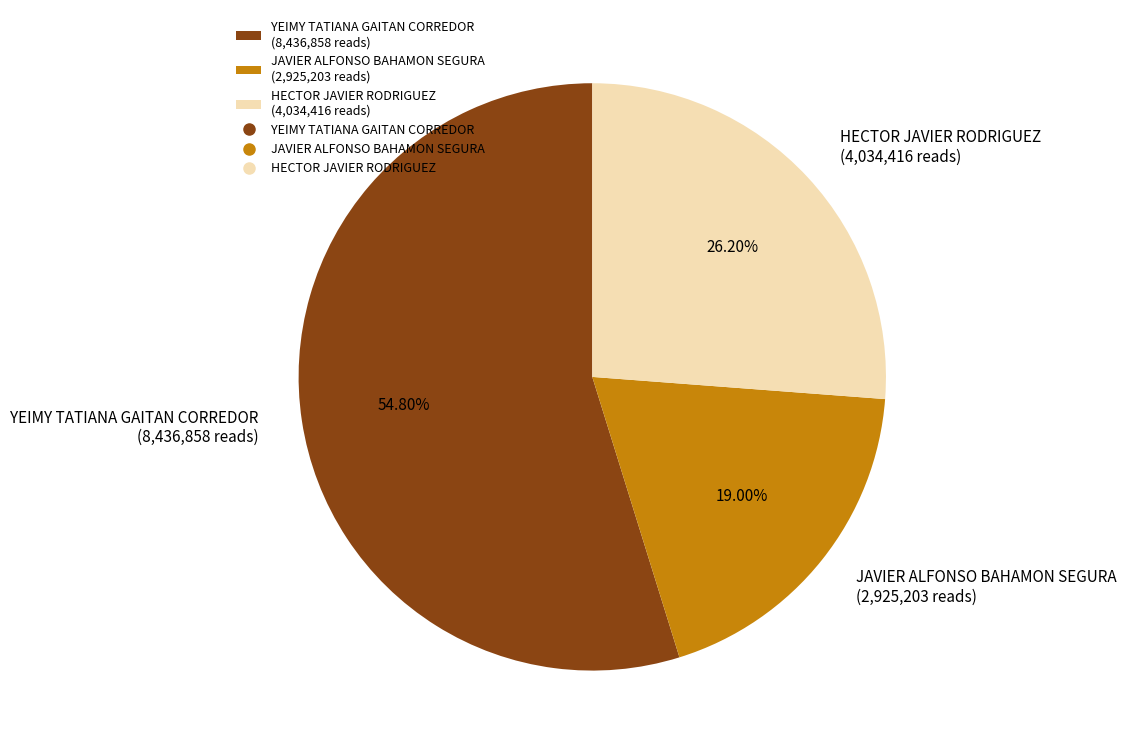

What is the smallest slice in the pie chart?

JAVIER ALFONSO BAHAMON SEGURA